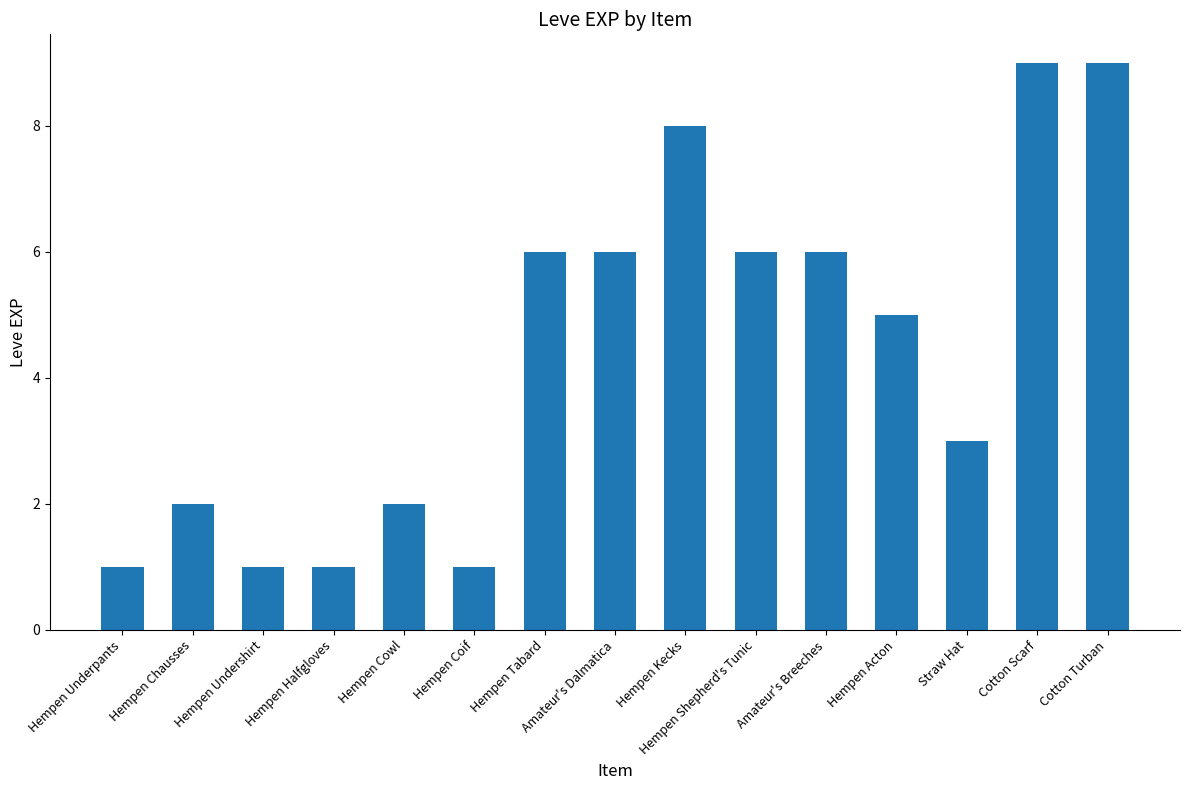

Is it true that the value at Hempen Shepherd's Tunic is 6?

True